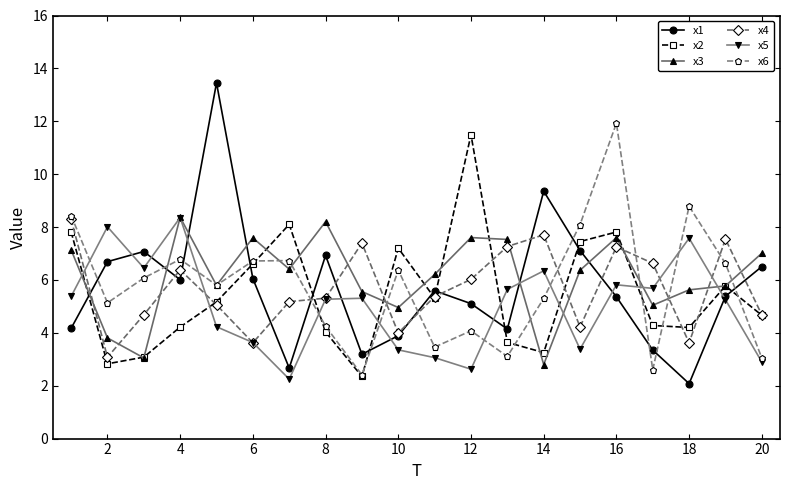

What is the smallest value displayed?

2.1